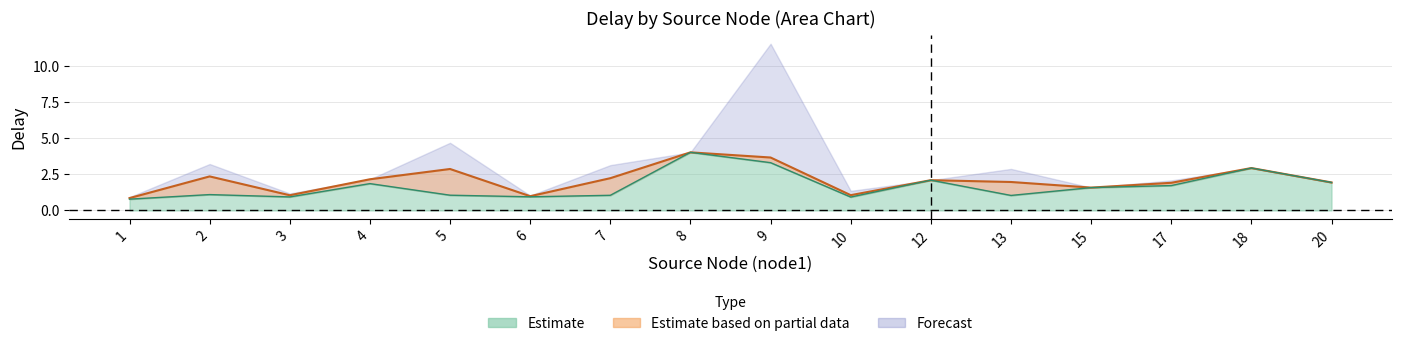

True or false: delay_mean and delay_min intersect in this chart.

False